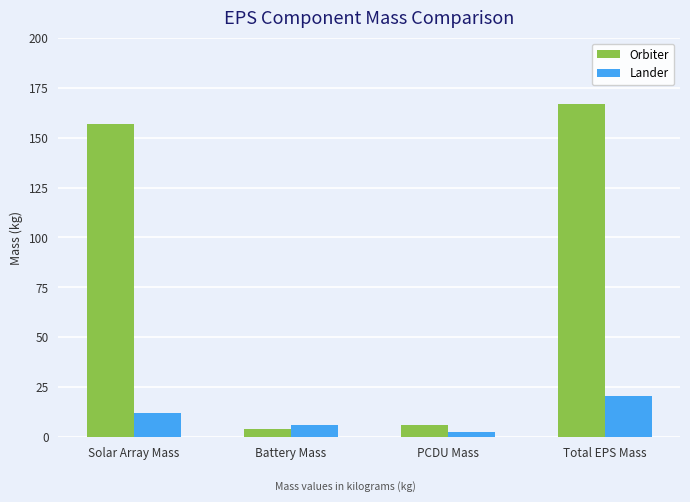

The value of Orbiter at PCDU Mass is 5.9. True or false?

True